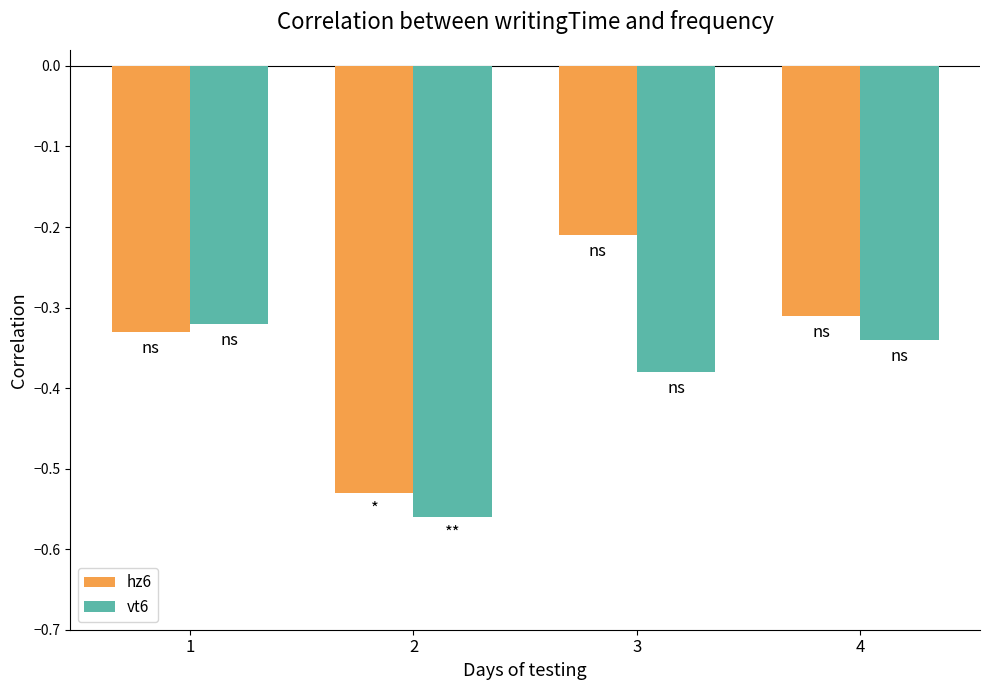

Where is hz6 nearest to the value 0?

3